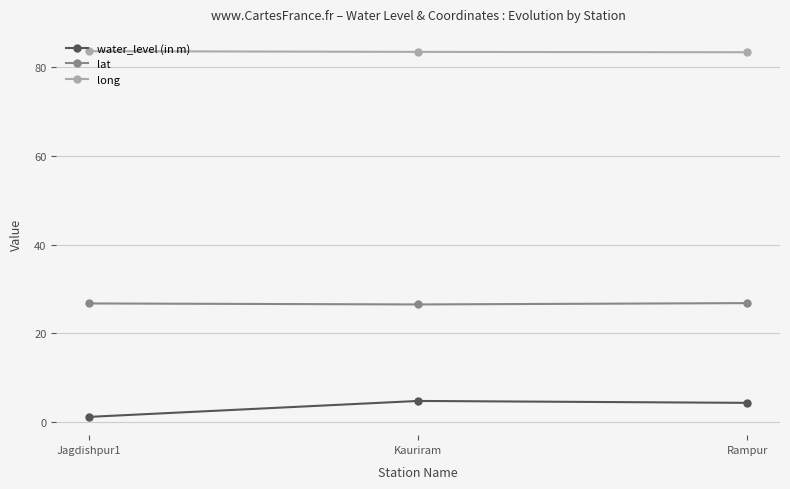

What value does the lat series have at Rampur?

26.8